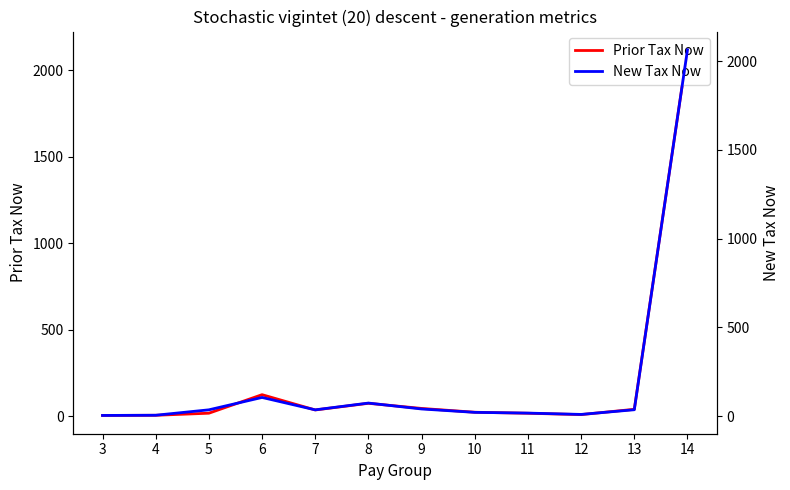

Reading left to right, transcribe all the data shown in this chart.

Prior Tax Now: 3=4.3	4=5.2	5=17.3	6=124.5	7=36.1	8=74.5	9=44.9	10=22.8	11=17.0	12=9.2	13=39.8	14=2119.2
New Tax Now: 3=4.1	4=5.2	5=35.7	6=105.5	7=35.6	8=73.8	9=40.5	10=21.5	11=17.2	12=9.8	13=36.2	14=2064.1